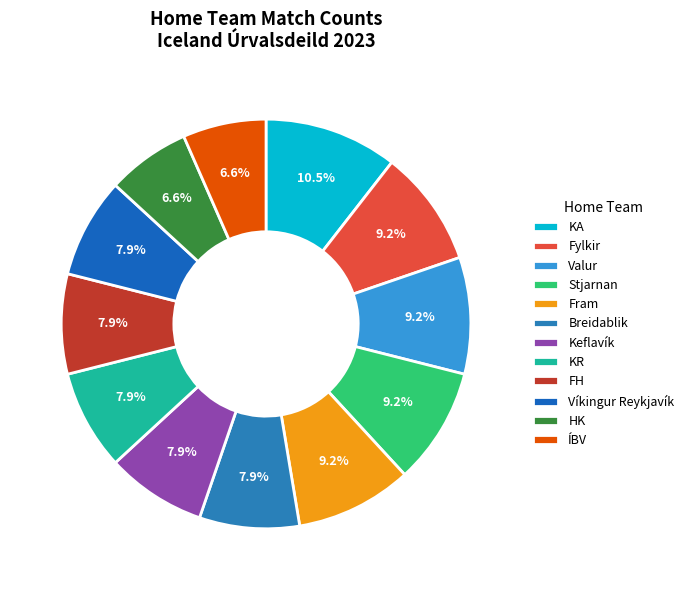

Rank the categories by value from highest to lowest.

KA, Fylkir, Valur, Stjarnan, Fram, Breidablik, Keflavík, KR, FH, Víkingur Reykjavík, HK, ÍBV